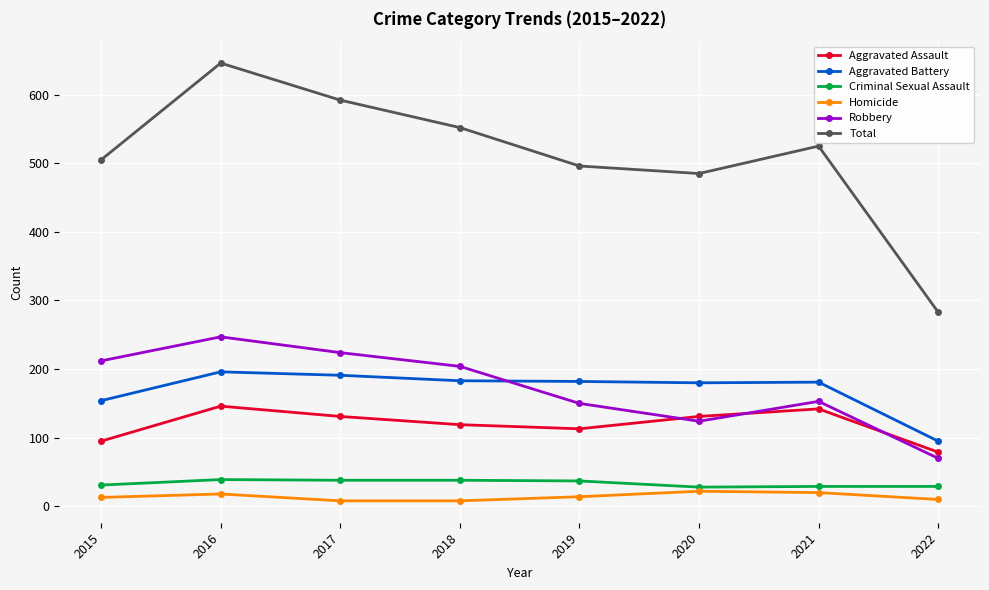

True or false: Robbery has more than 1 points higher than both neighbors.

True